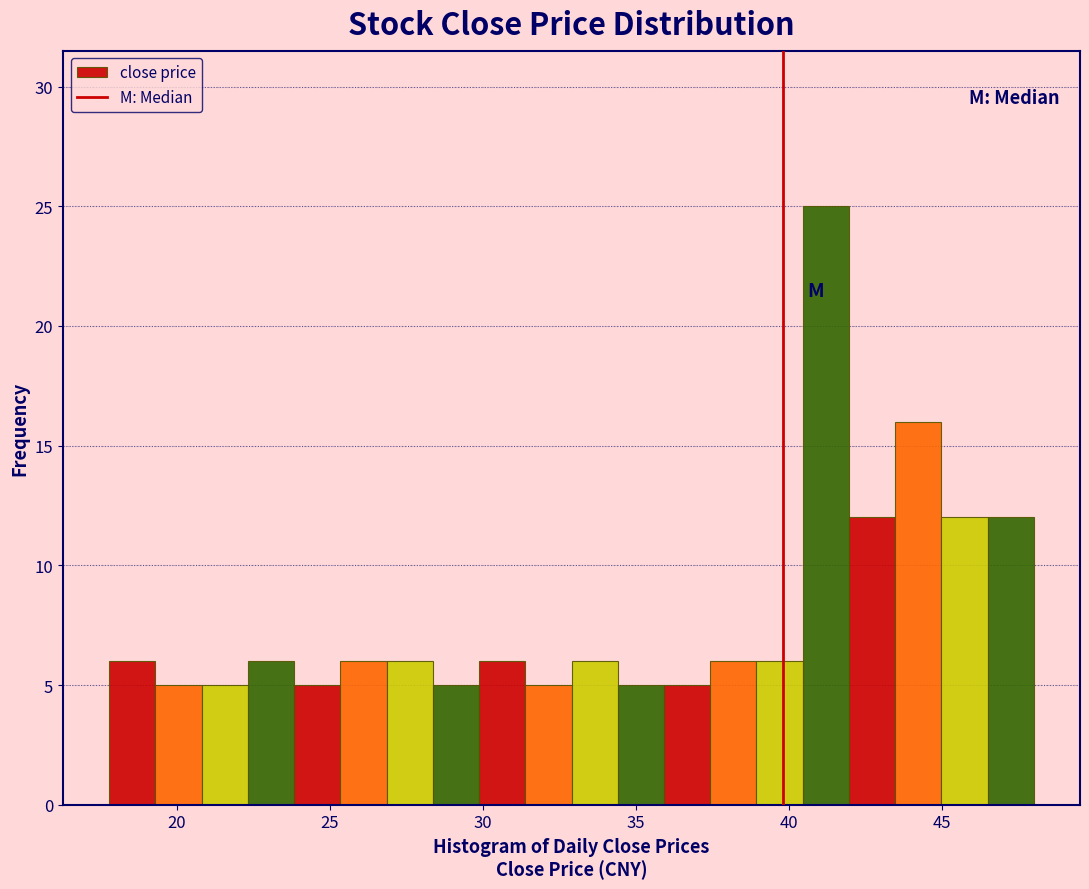

Read against the x-axis, roughly where is the centre of the tallest bar?

41.0